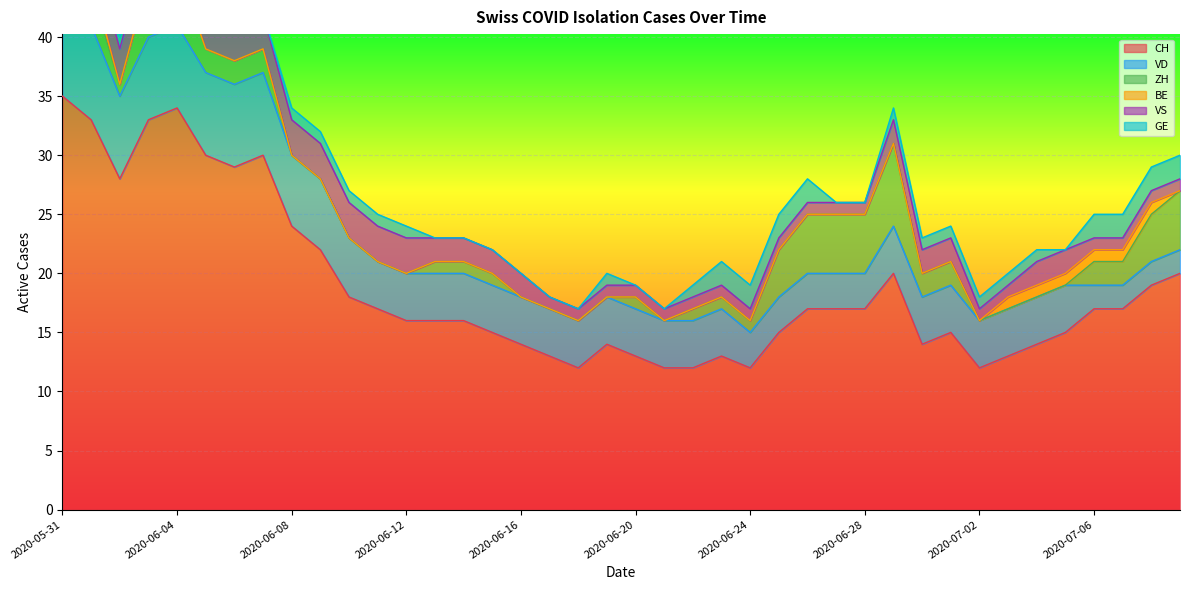

What is the spread (max minus min) of values at 2020-07-02?

12